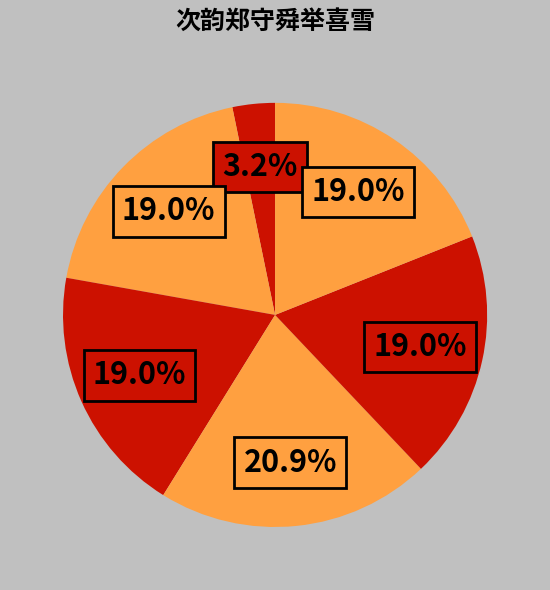

To the nearest percent, what is the difference between the largest and smallest slice percentages?

18%